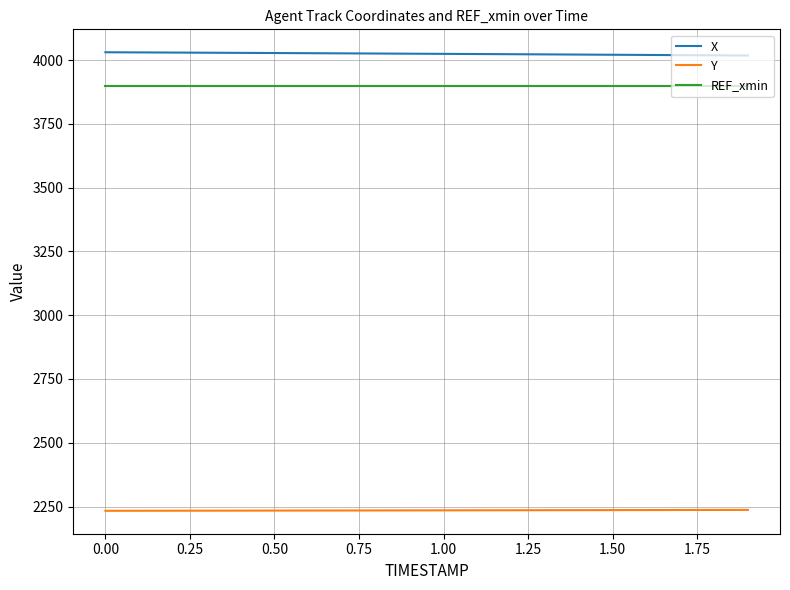

What is the minimum value shown in the chart?

2233.2